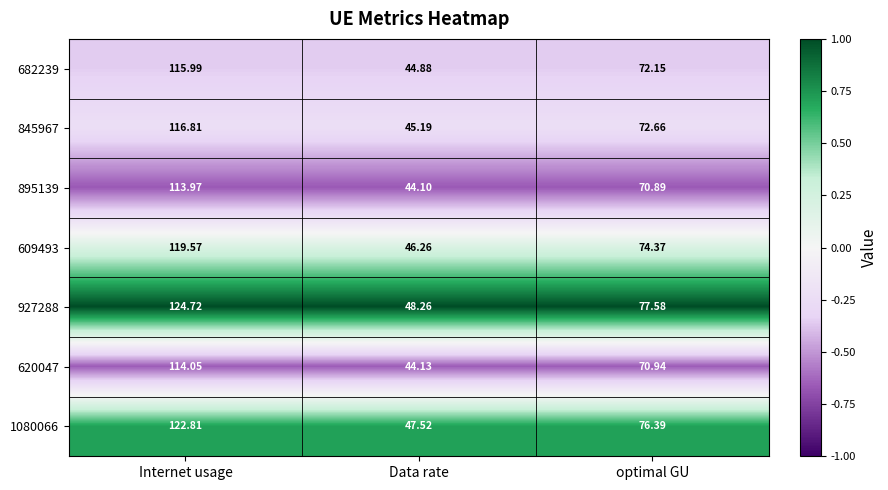

Which series changed the most between Data rate and optimal GU?

927288